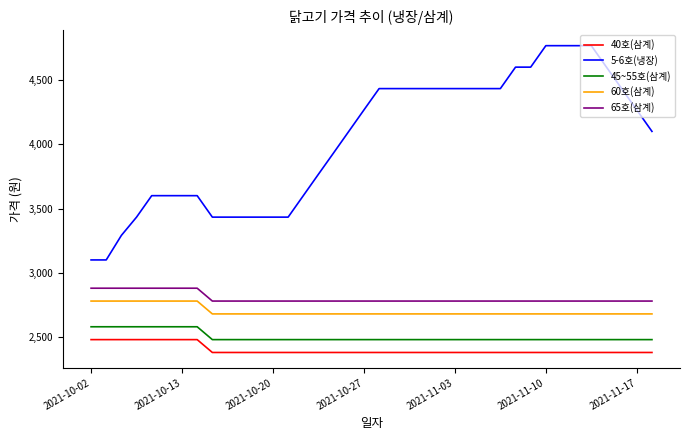

Which series has the largest range (max minus min)?

5-6호(냉장)